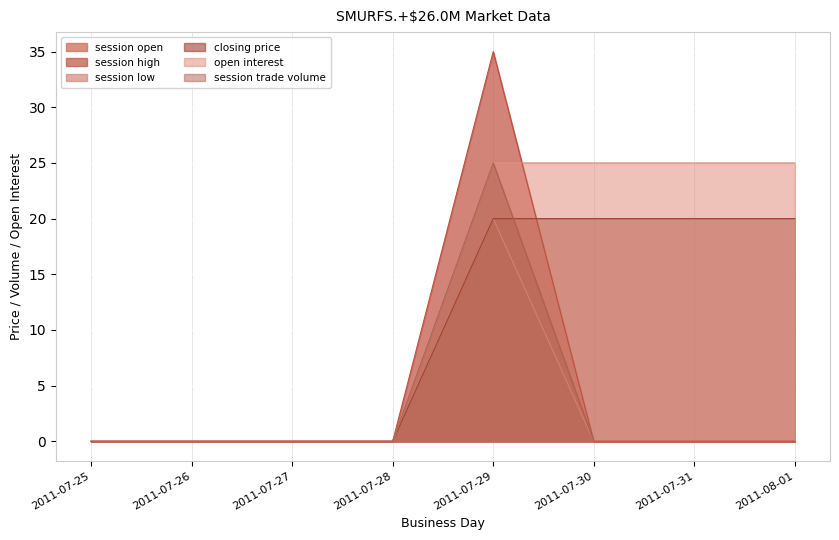

What is the average value of the open interest series?

12